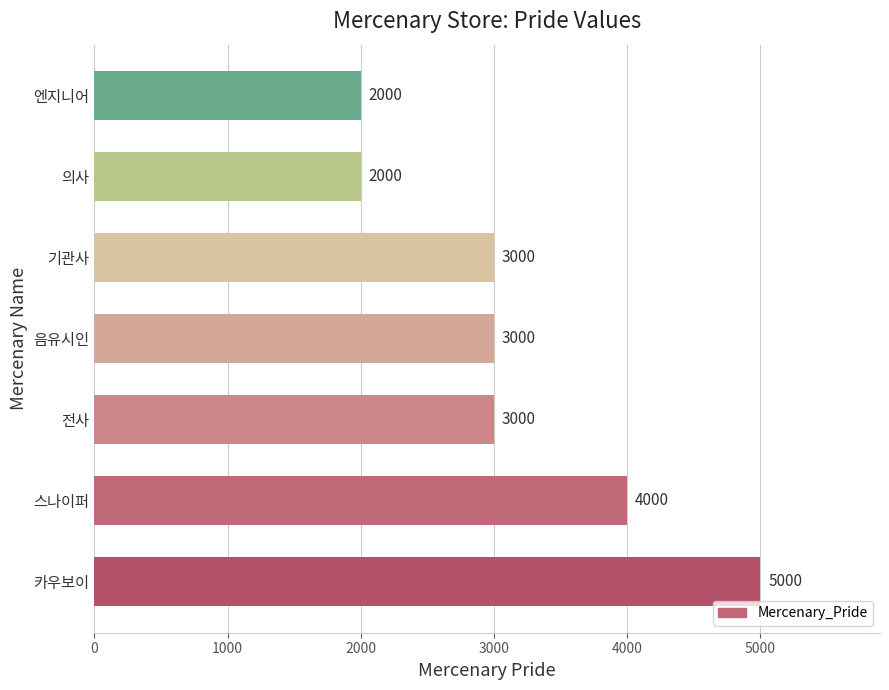

The chart shows a value of 3000 at 기관사. True or false?

True